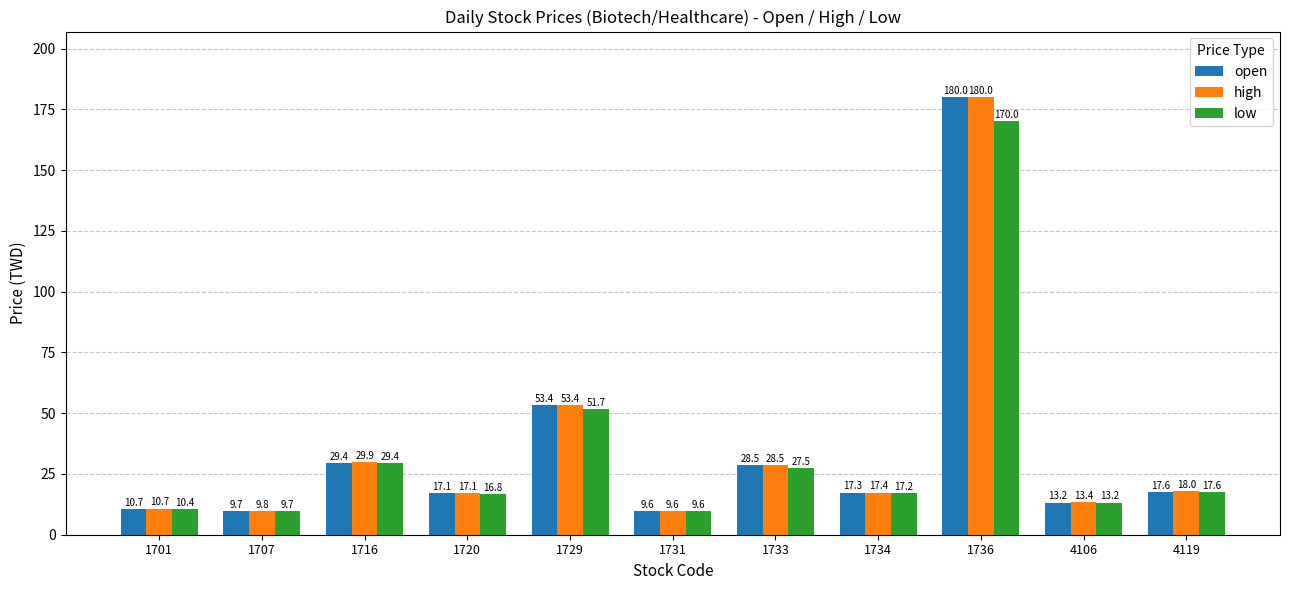

How many data points does each series have?

11